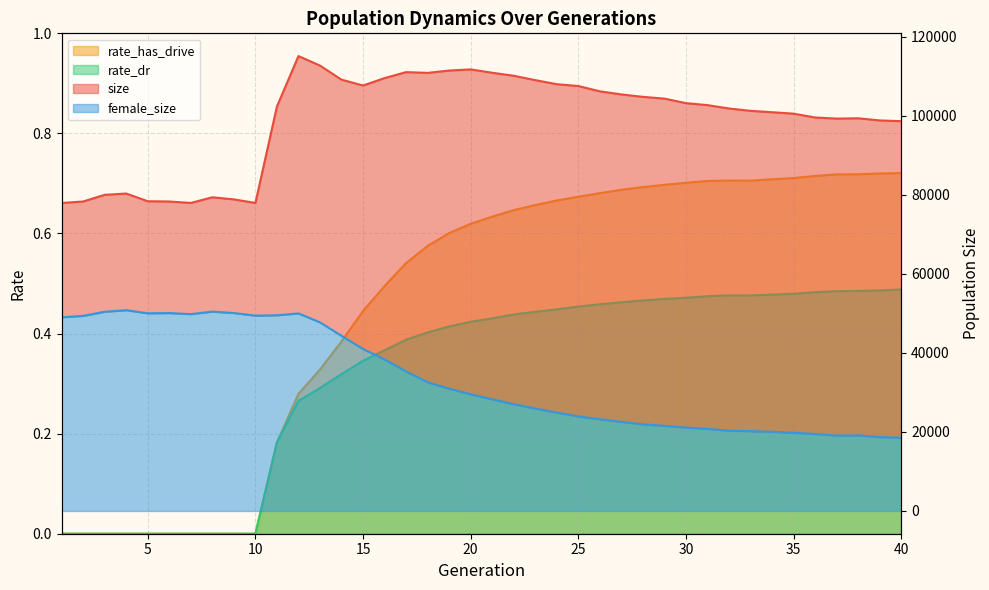

Which has a higher value, 24 or 5?

24